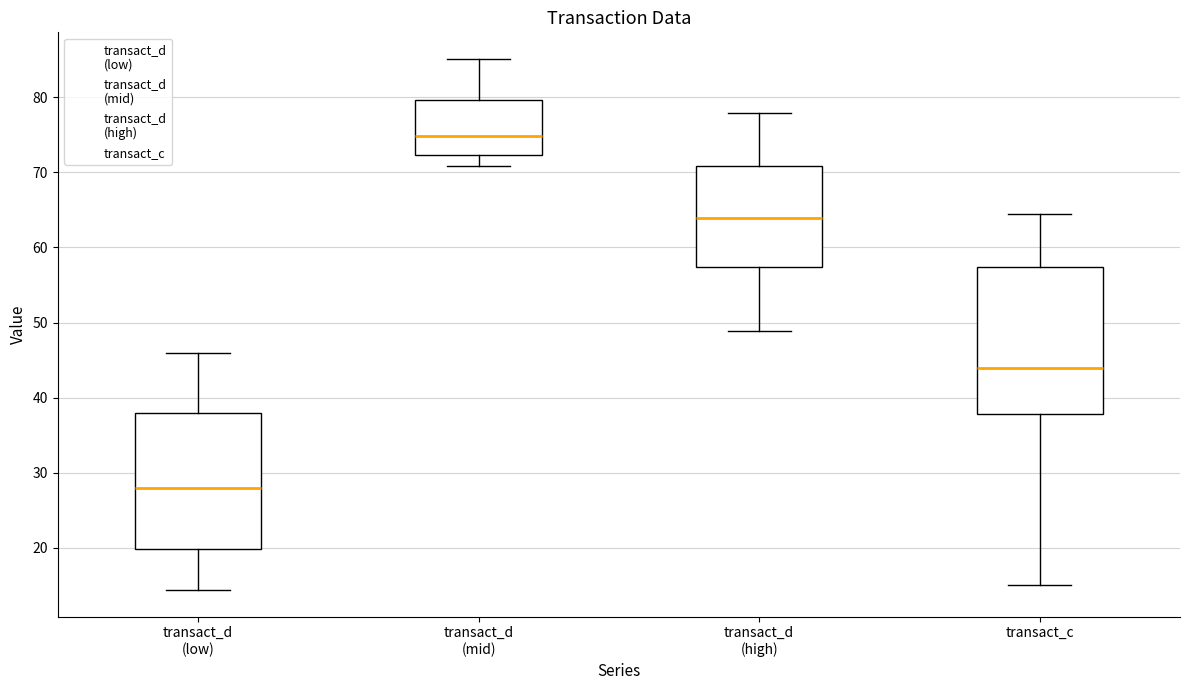

Reading left to right, read every box against the y-axis: the position of its median line, the range the box covers, and the ends of its whiskers. The values are not printed on the chart, so give them approximately, as read against the axis.

transact_d (low): median 28, box 20 to 38, whiskers 14 to 46
transact_d (mid): median 75, box 72 to 80, whiskers 71 to 85
transact_d (high): median 64, box 57 to 71, whiskers 49 to 78
transact_c: median 44, box 38 to 57, whiskers 15 to 64